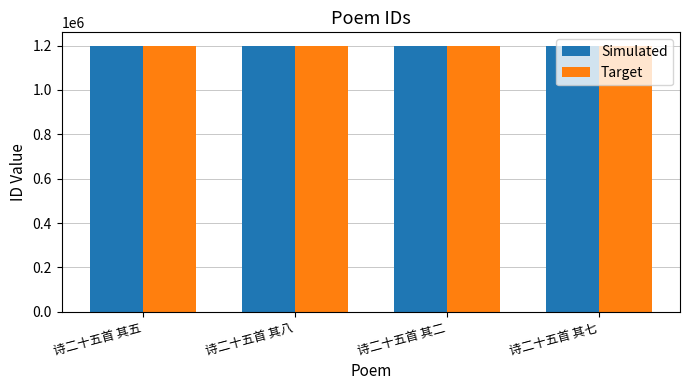

What is the approximate value of Simulated at 诗二十五首 其七?

1199379